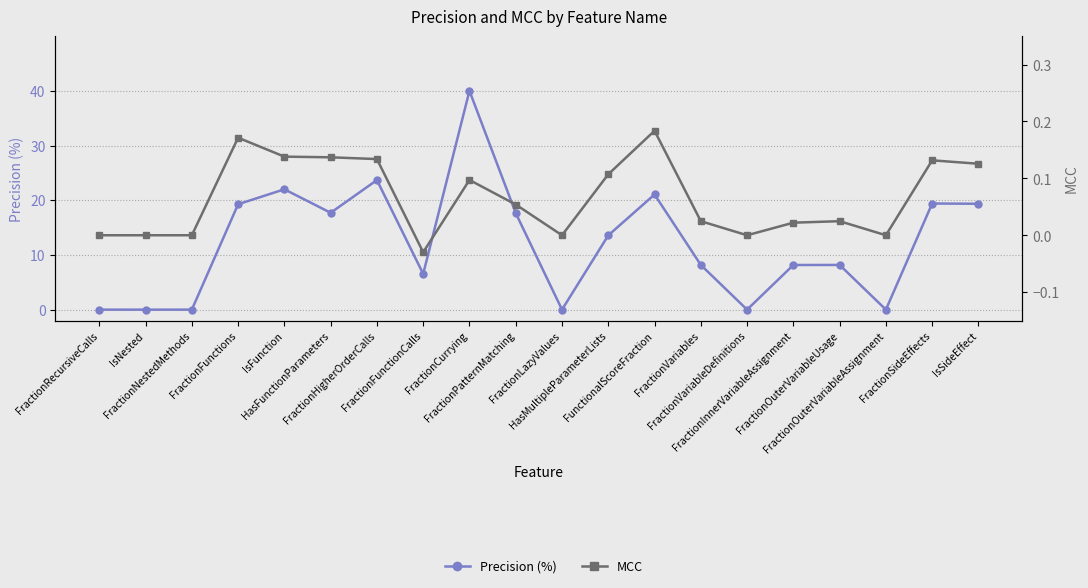

How many lines are shown in the chart?

2